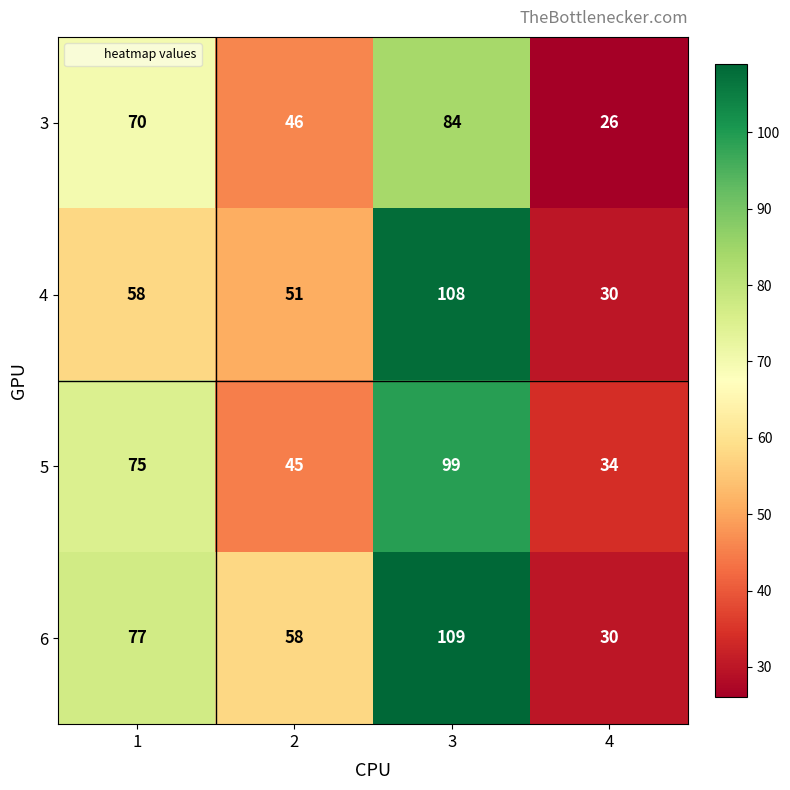

What is the minimum value for 6?

30